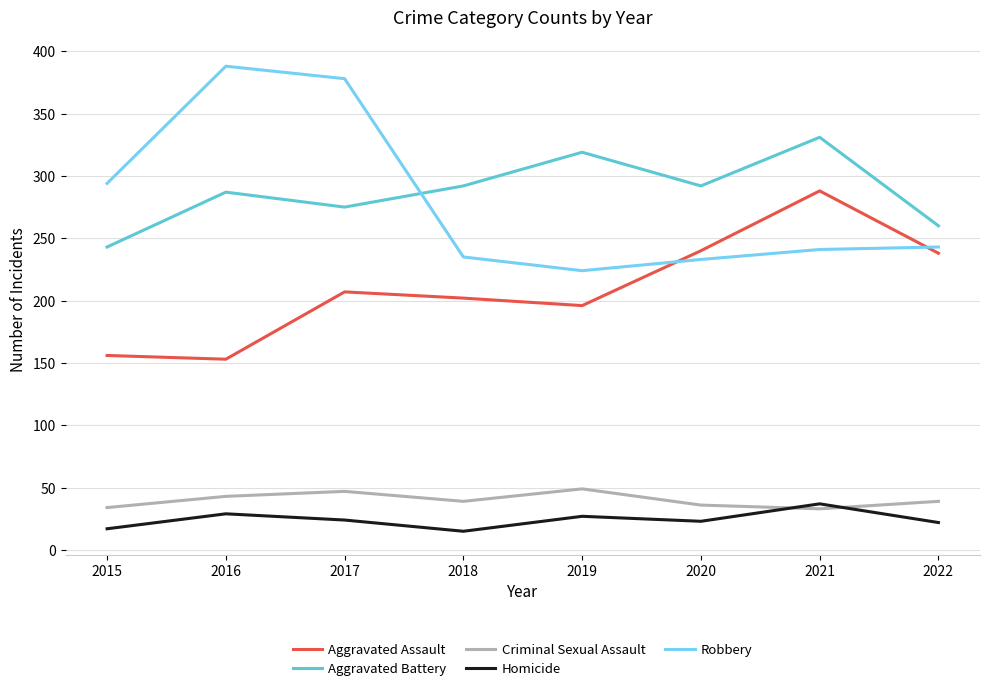

True or false: Aggravated Battery has a value of 167 at 2022.

False